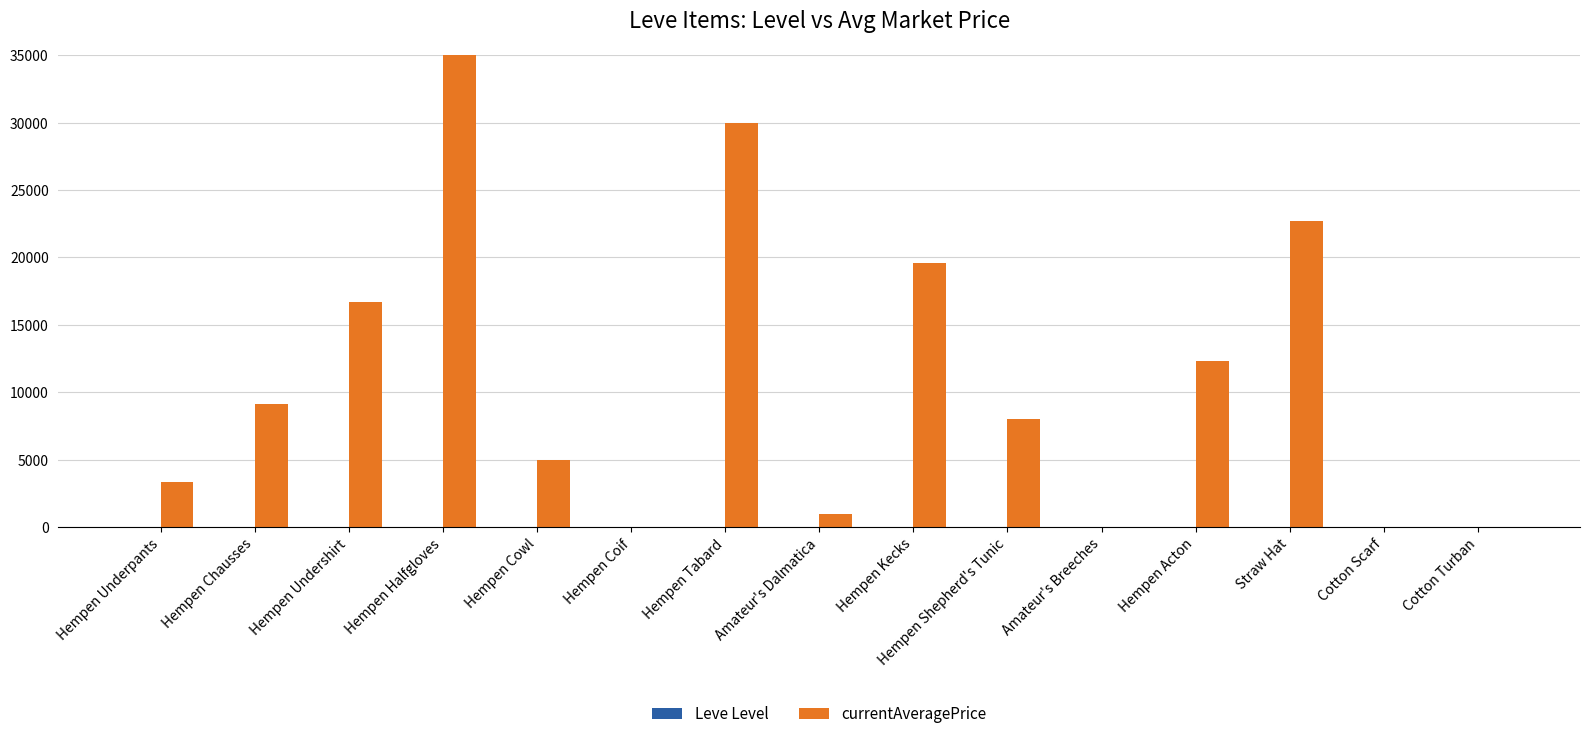

How many series are shown in this chart?

2